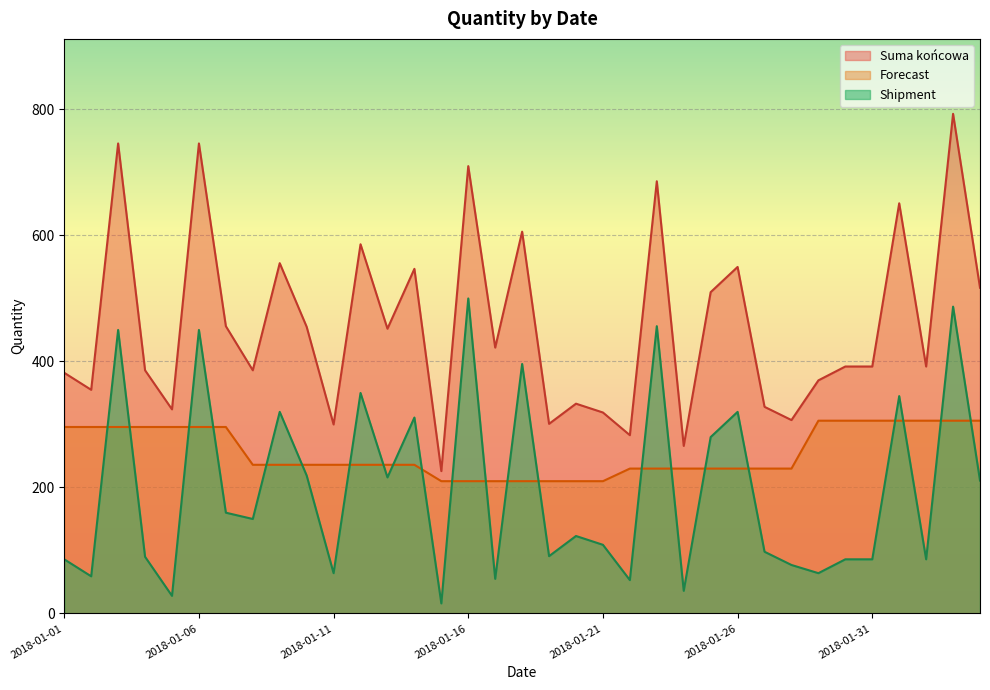

What are all the series names shown in the legend?

Suma końcowa, Forecast, Shipment